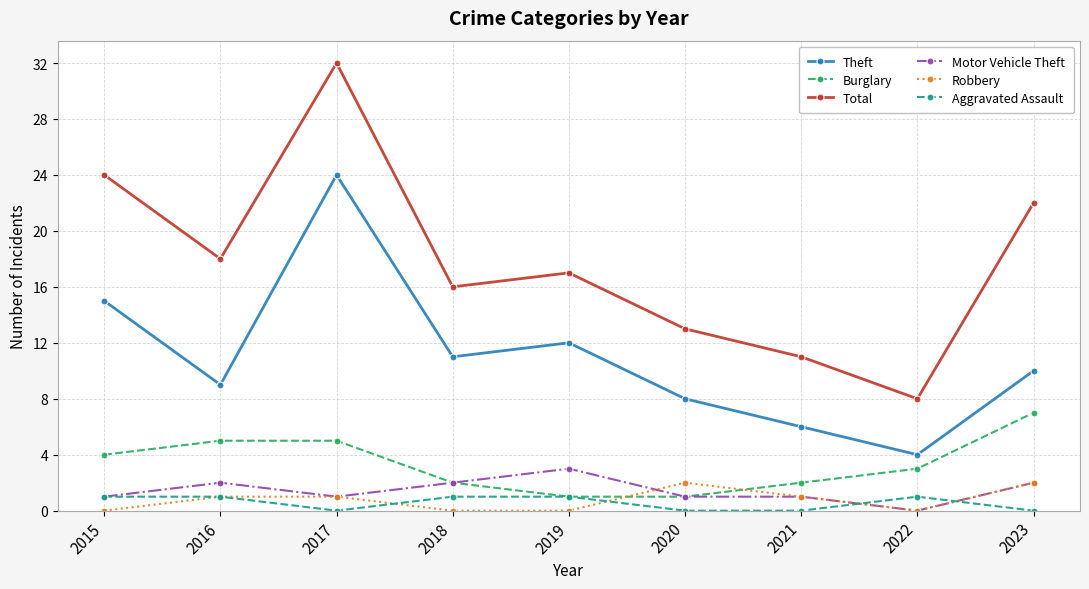

Is the value of Theft at 2017 greater than the value of Aggravated Assault at 2020?

Yes